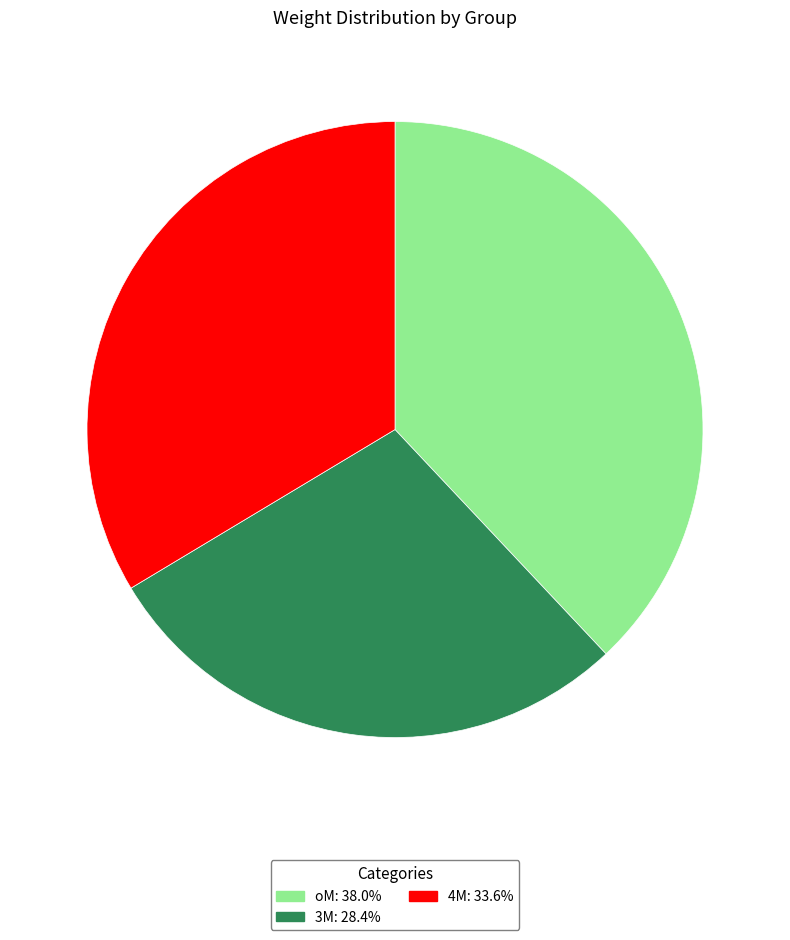

Count the number of slices in the pie.

3